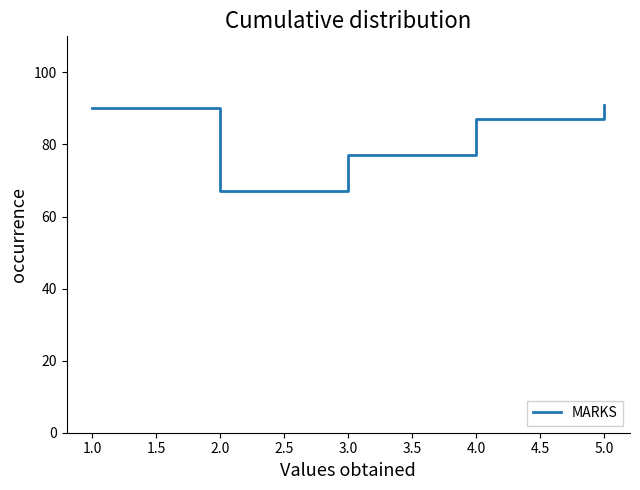

The value at 5.0 is 91. True or false?

True